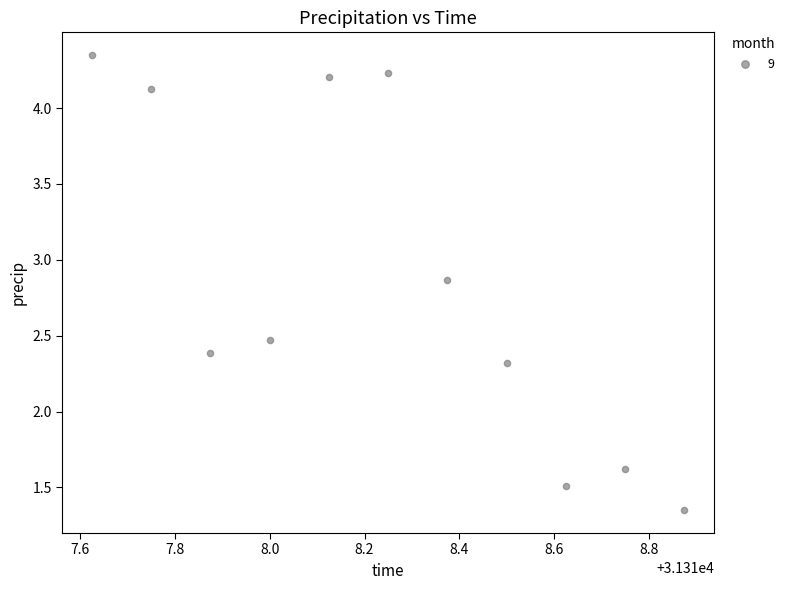

What is the range of Y values (max minus min)?

3.0